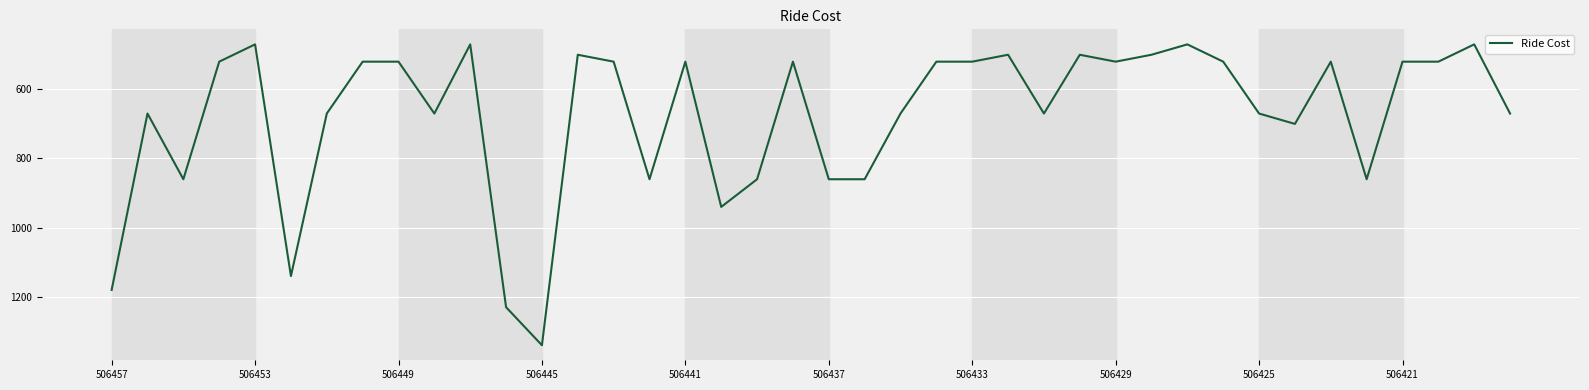

What is the minimum value shown in the chart?

470